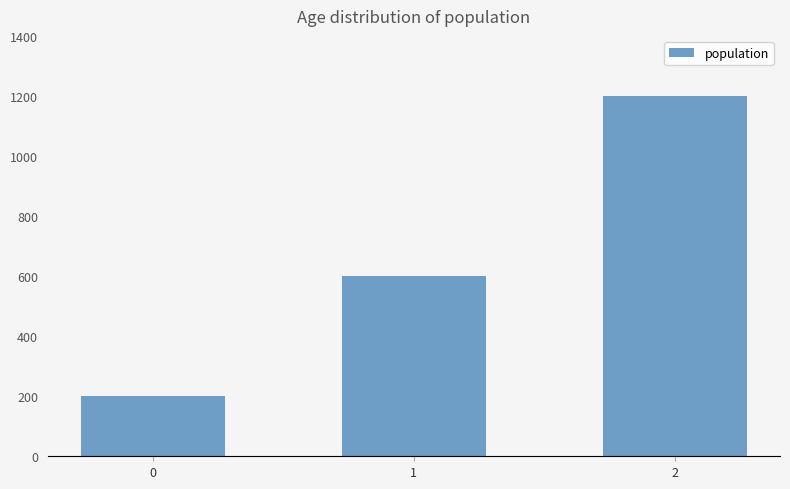

What is the difference between the maximum and second lowest values?

600